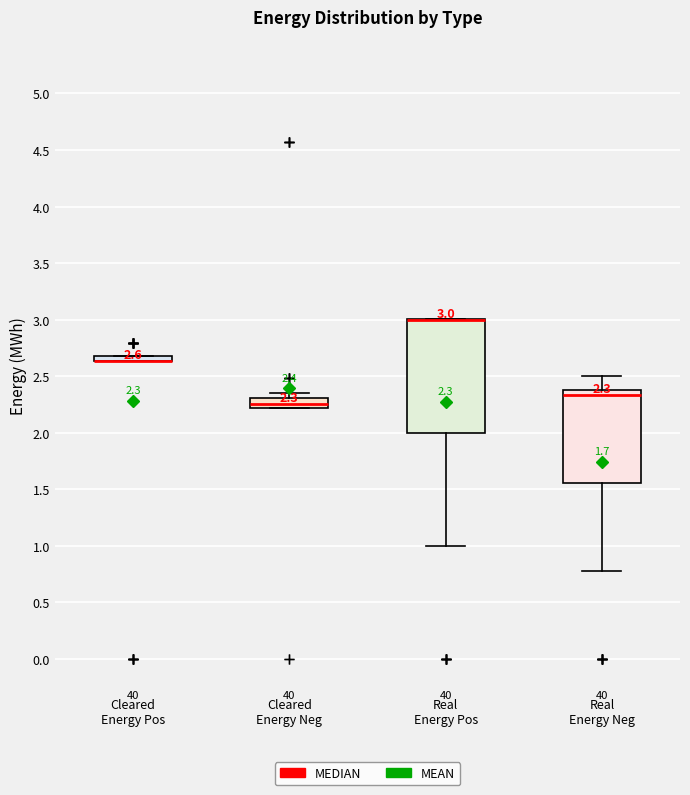

Comparing the boxes themselves (not the whiskers), which one is the tallest?

Real Energy Pos